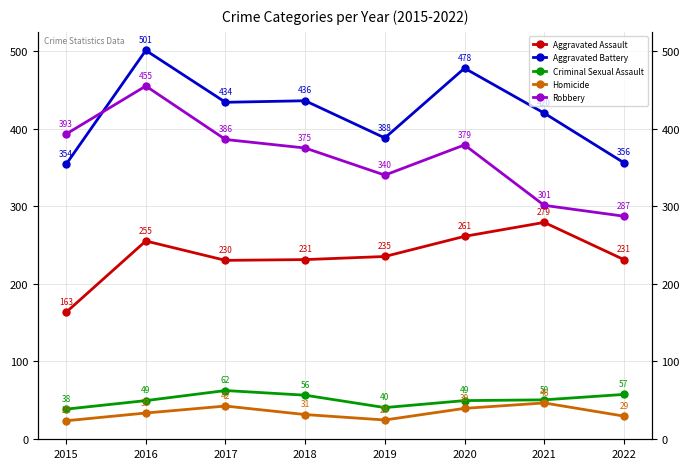

Count the number of data series in this chart.

5